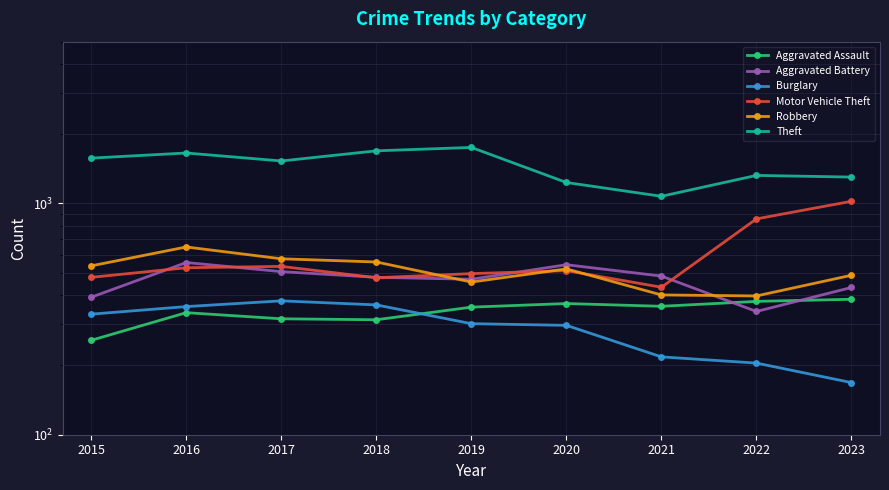

The value of Aggravated Battery at 2019 is 470. True or false?

True